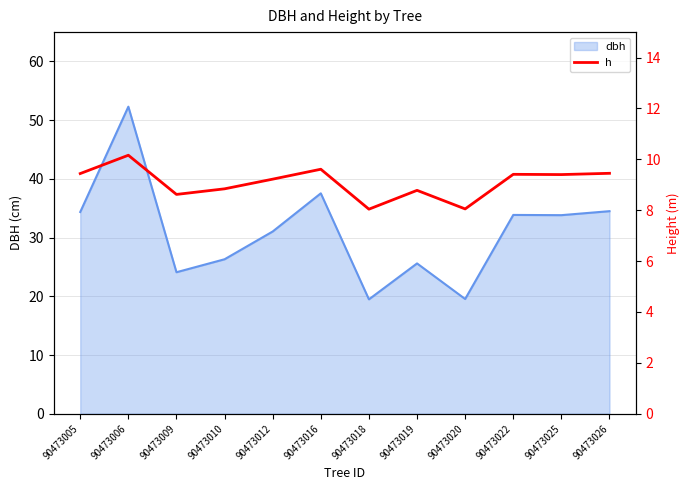

The dbh series shows 65.3 at 90473016. True or false?

False